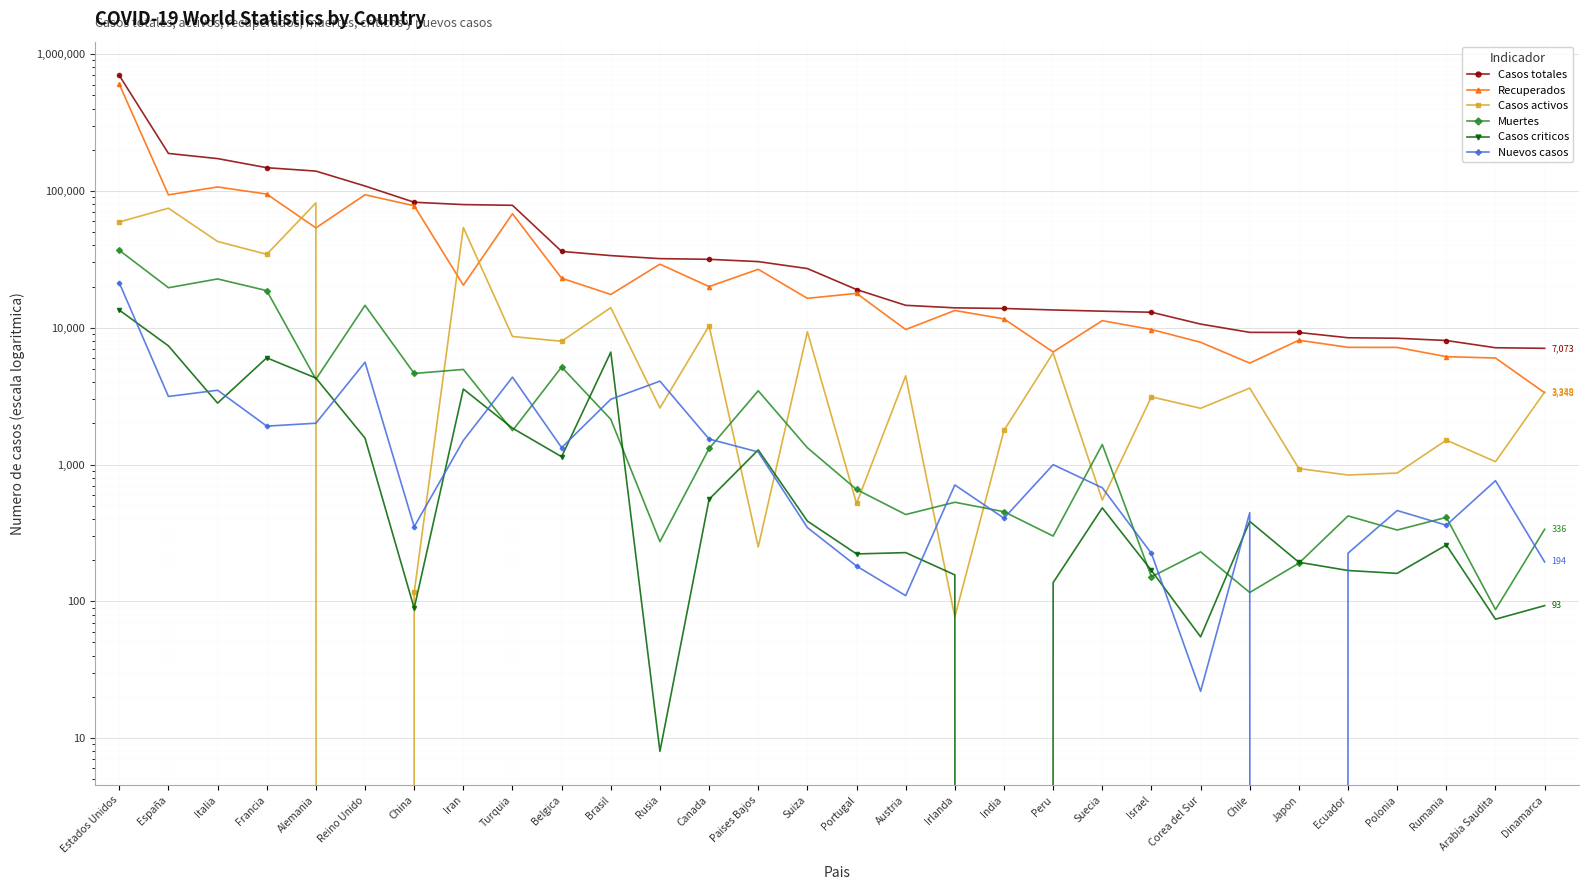

What is the label of the 5th point from the left?

Alemania